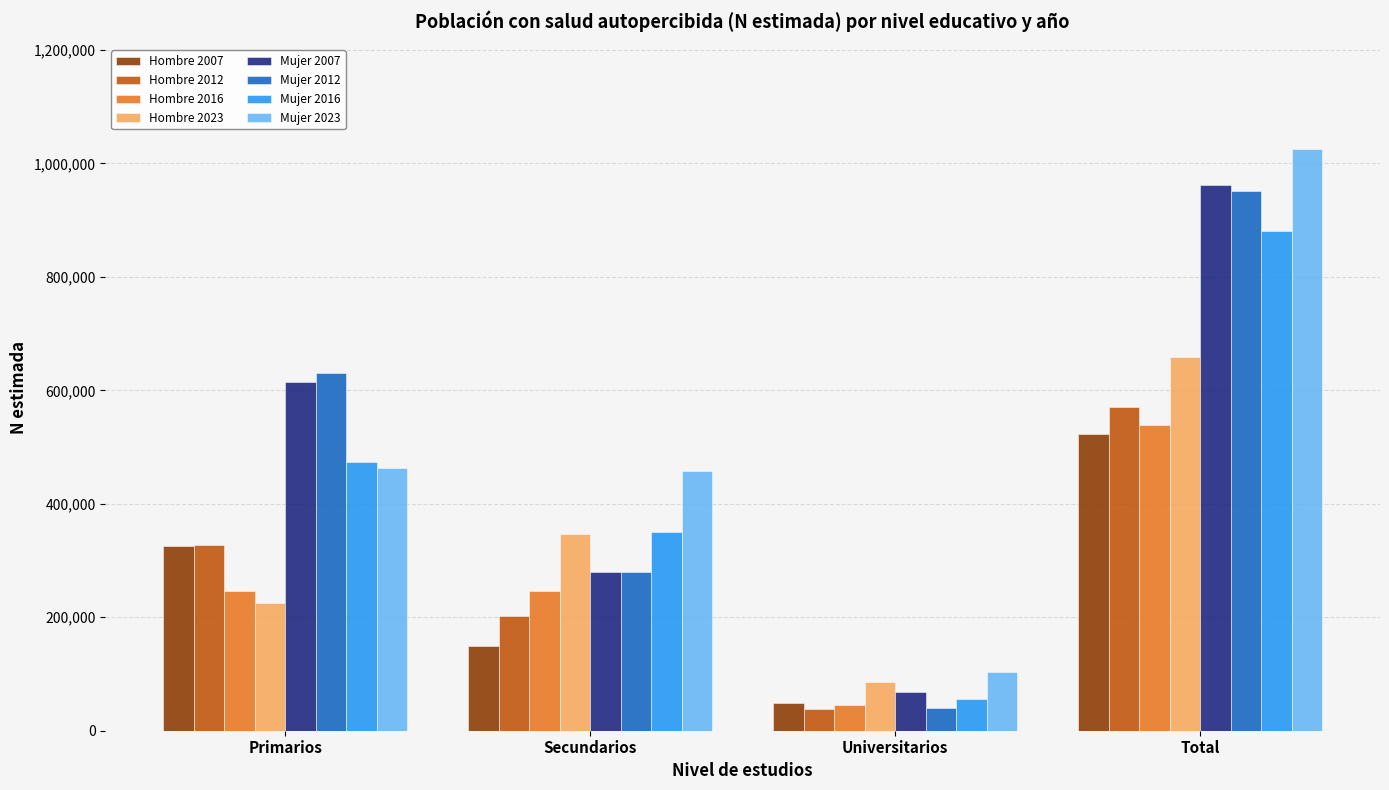

How many distinct data groups are displayed?

8